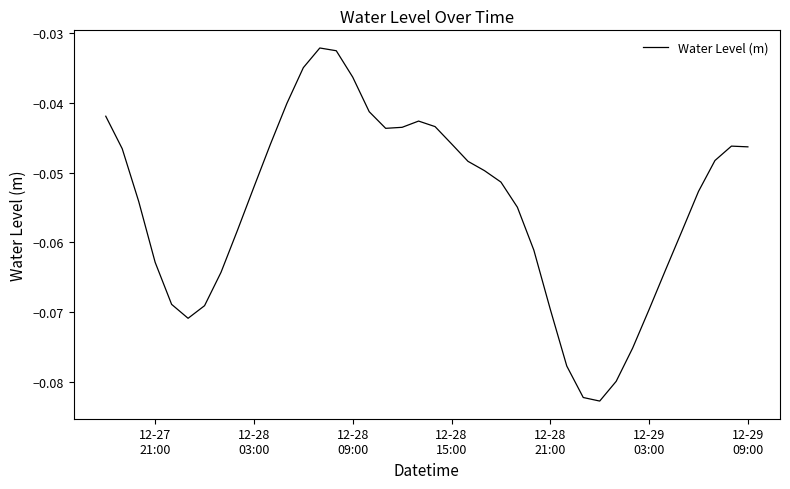

Reading left to right, extract all data points from this chart.

-0.0	-0.0	-0.1	-0.1	-0.1	-0.1	-0.1	-0.1	-0.1	-0.1	-0.0	-0.0	-0.0	-0.0	-0.0	-0.0	-0.0	-0.0	-0.0	-0.0	-0.0	-0.0	-0.0	-0.0	-0.1	-0.1	-0.1	-0.1	-0.1	-0.1	-0.1	-0.1	-0.1	-0.1	-0.1	-0.1	-0.1	-0.0	-0.0	-0.0